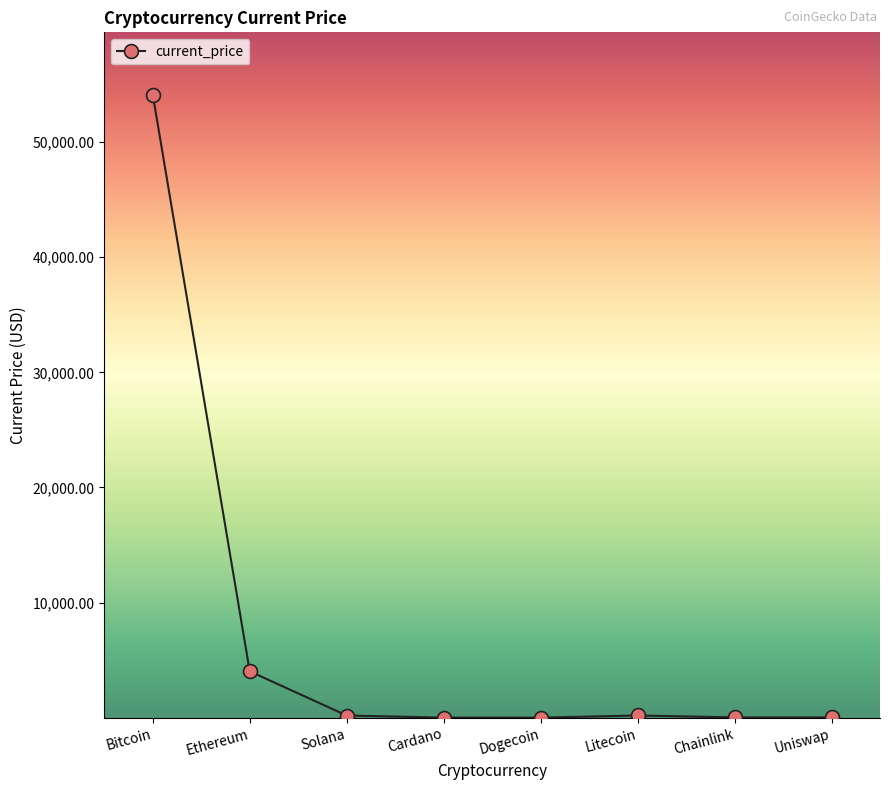

The chart shows a value of 54128.0 at Bitcoin. True or false?

True